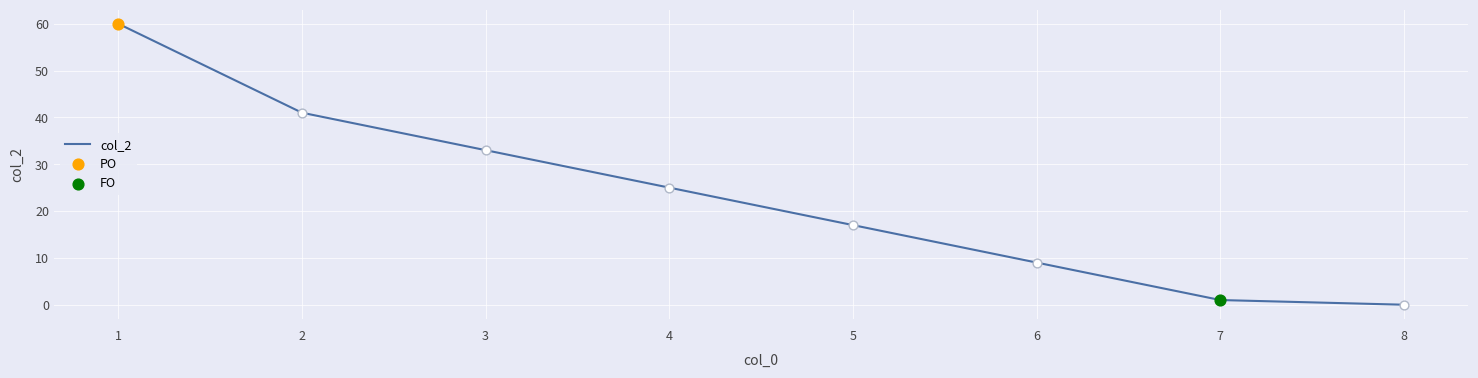

Which has a higher value, 2 or 6?

2